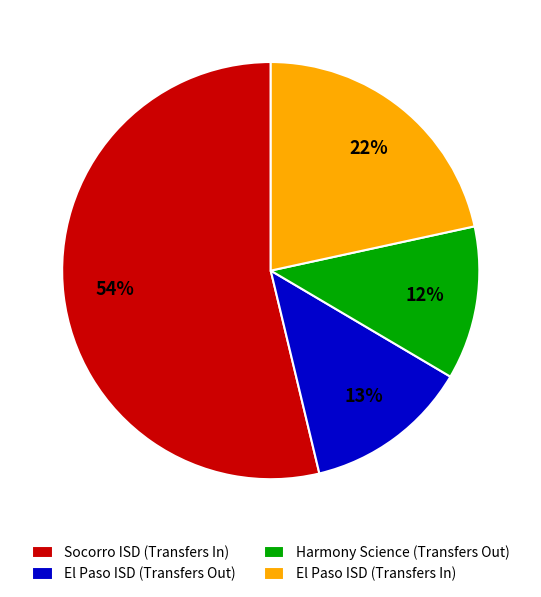

What is the smallest slice in the pie chart?

Harmony Science (Transfers Out)